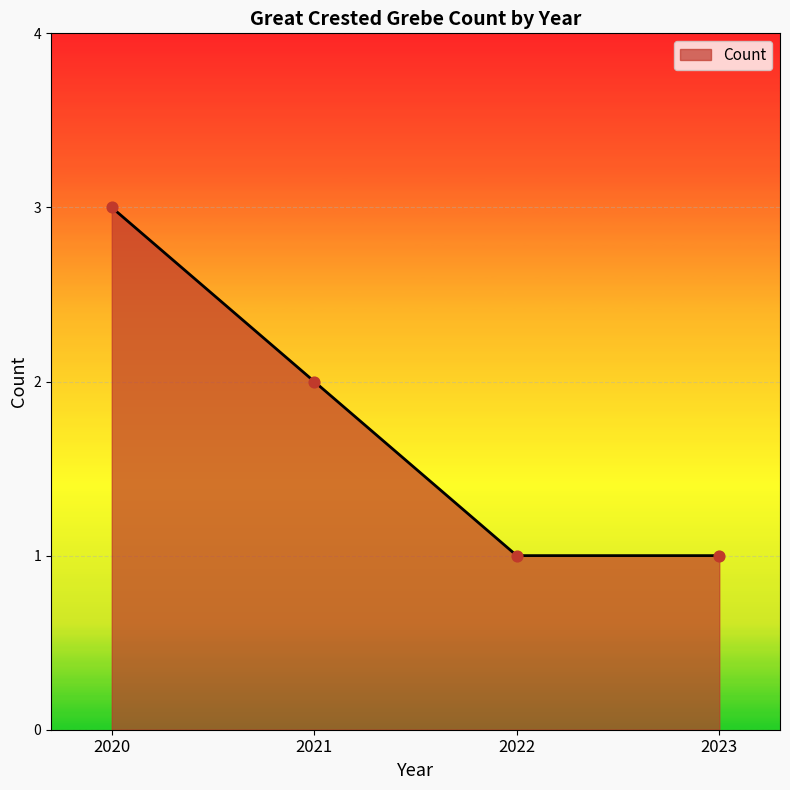

What is the ratio of the value at 2022 to the value at 2023?

1.0